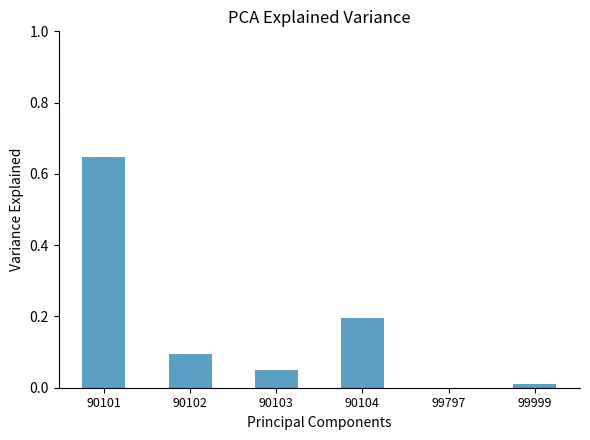

Which has a higher value, 99999 or 99797?

99999